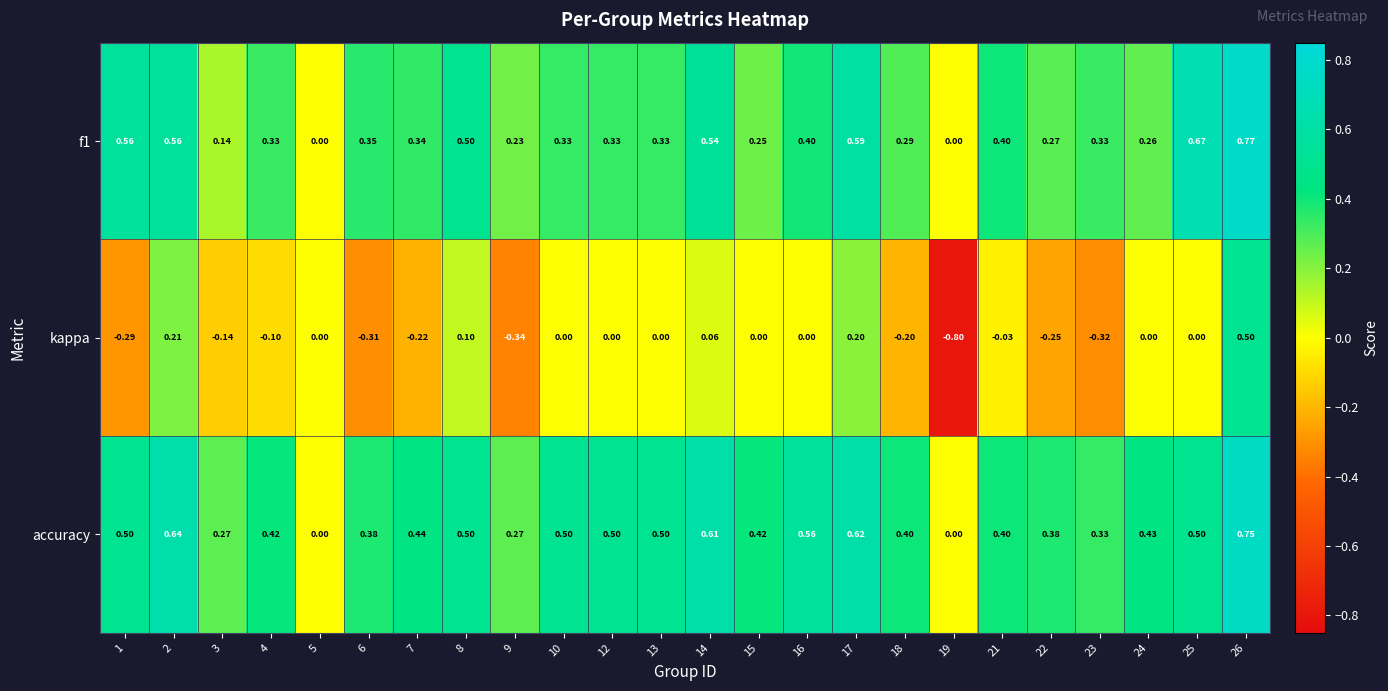

Which series has the largest total across all categories?

accuracy